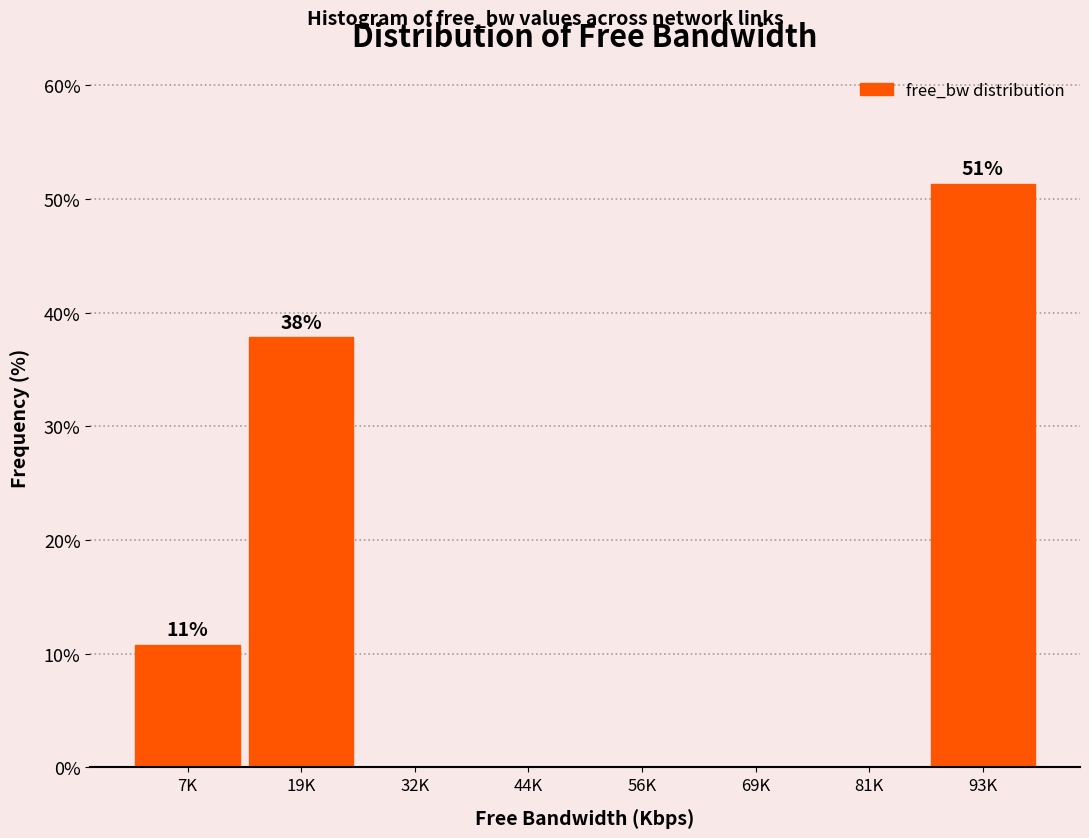

Reading right to left, transcribe all the data shown in this chart.

93K=51.4	81K=0.0	69K=0.0	56K=0.0	44K=0.0	32K=0.0	19K=37.8	7K=10.8